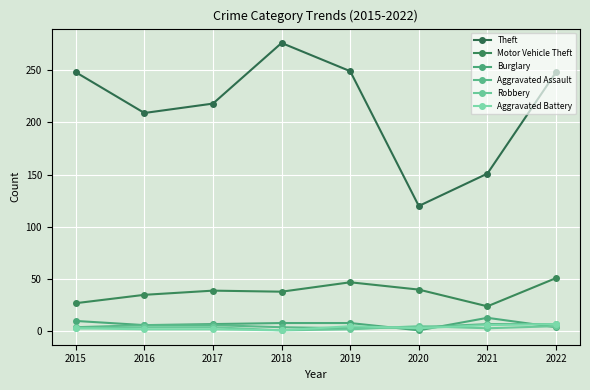

What is the difference between the highest and lowest values at 2021?

148